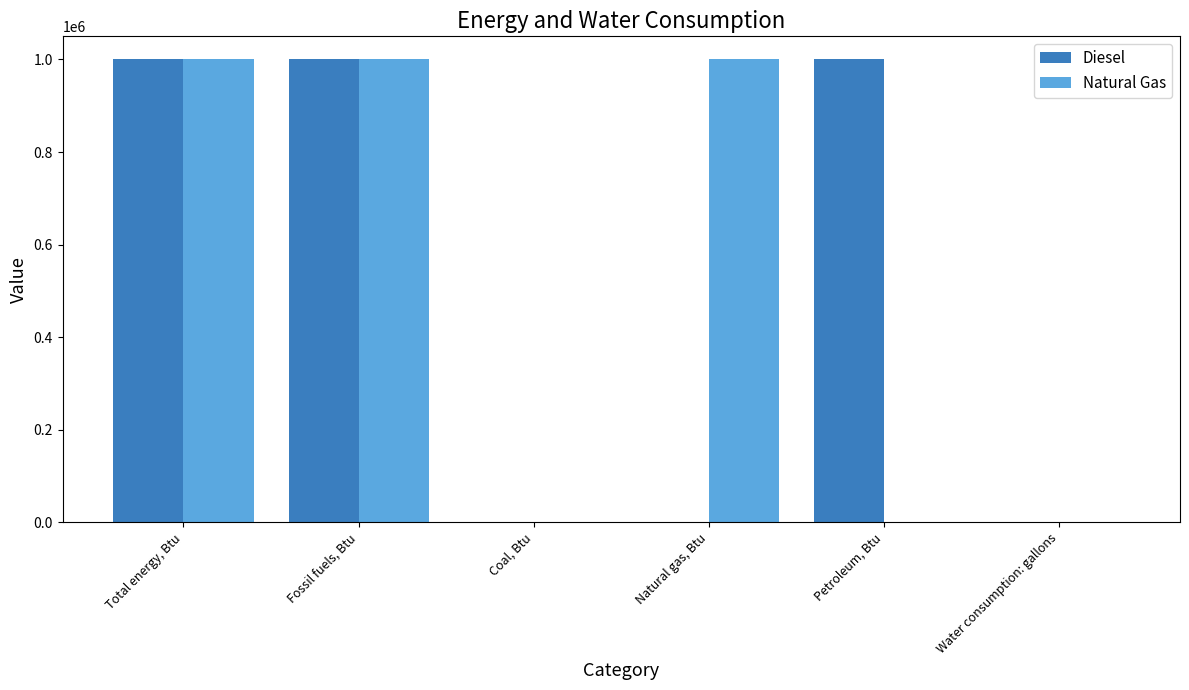

The Natural Gas series shows -685328 at Petroleum, Btu. True or false?

False